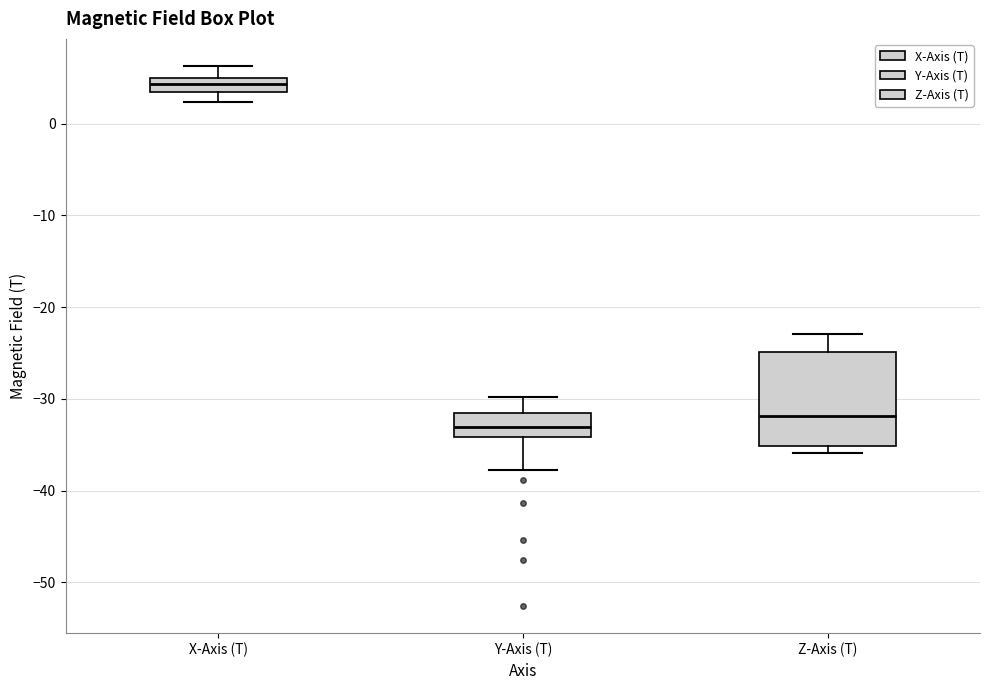

Where does the upper whisker of the box for X-Axis (T) end on the y-axis? The values are not printed on the chart, so give them approximately, as read against the axis.

6